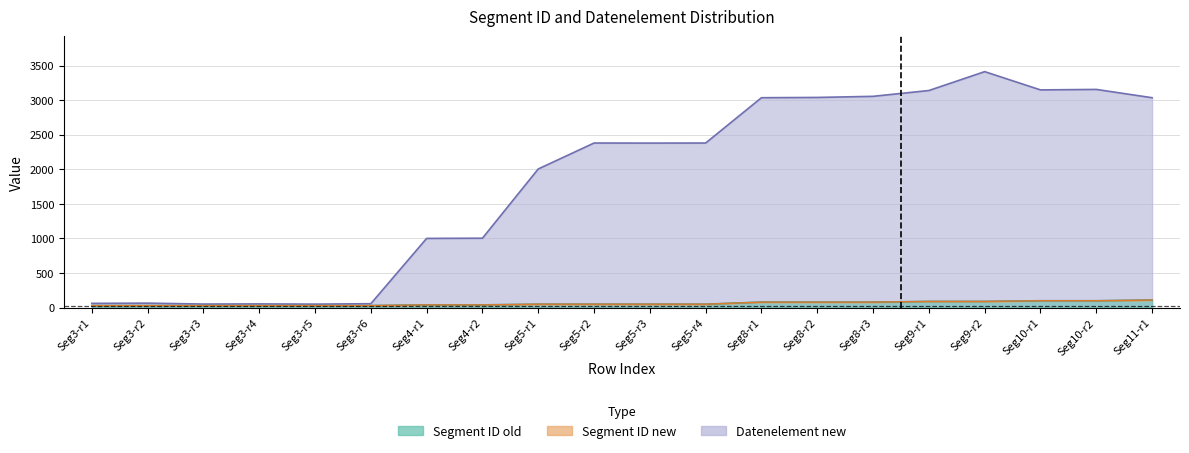

Which series has the widest spread of values?

Datenelement new